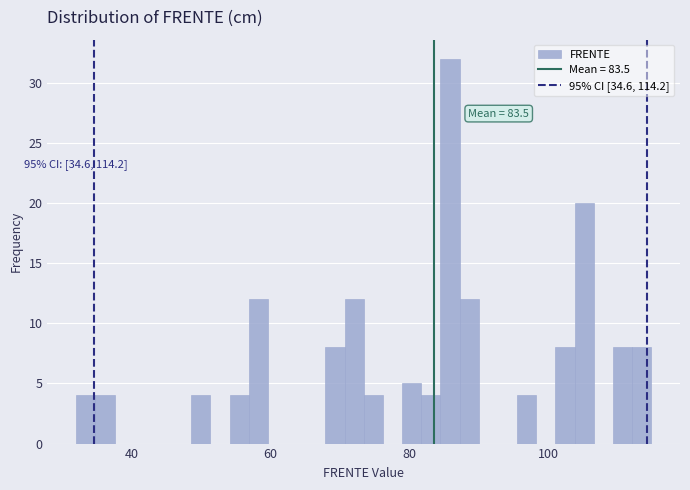

Read against the x-axis, roughly where is the centre of the tallest bar?

86